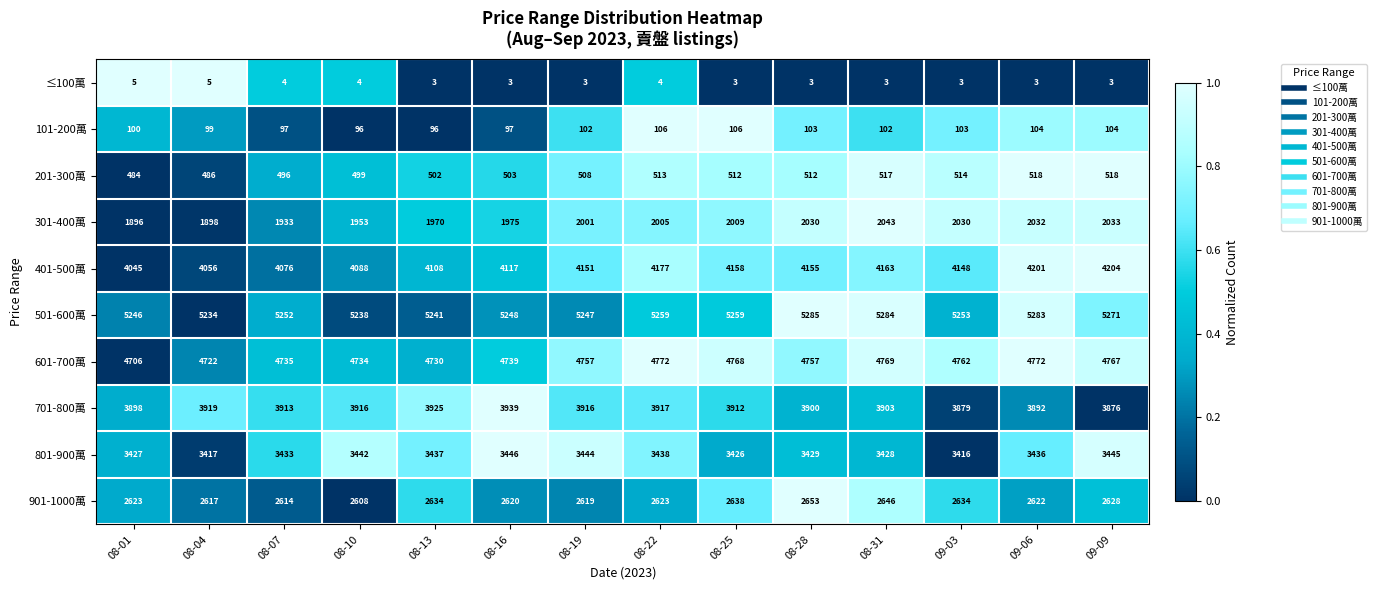

The value of 901-1000萬 at 08-01 is 1756. True or false?

False